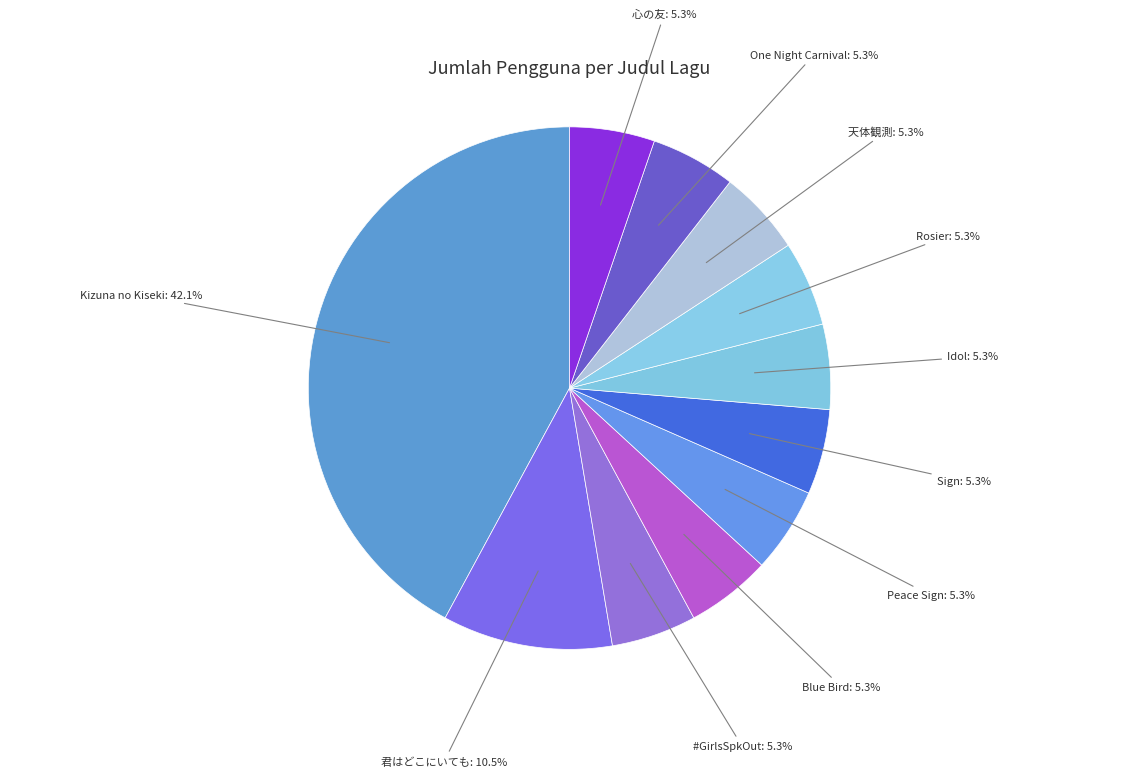

Count the number of slices in the pie.

11